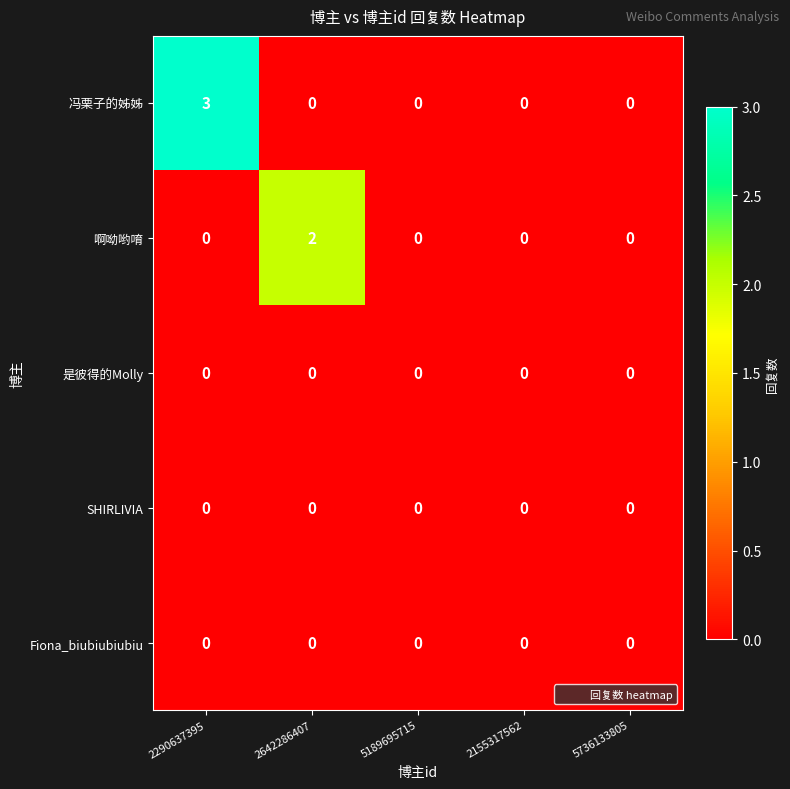

Which series has the largest range (max minus min)?

冯栗子的姊姊